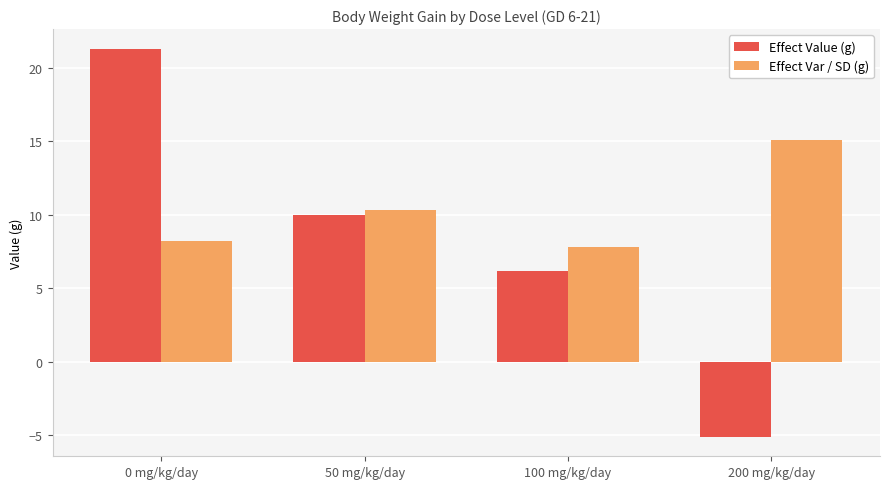

What is the smallest value displayed?

-5.1